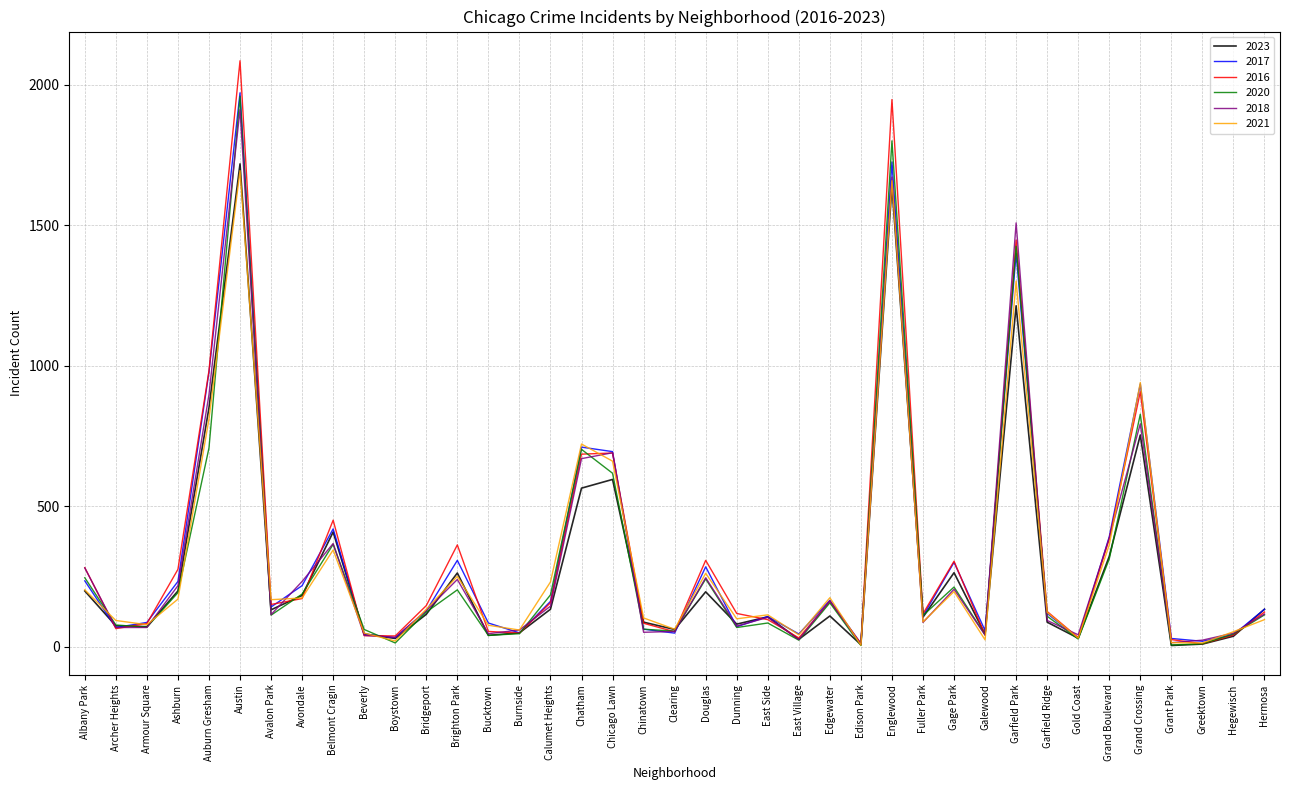

Count the number of data series in this chart.

6